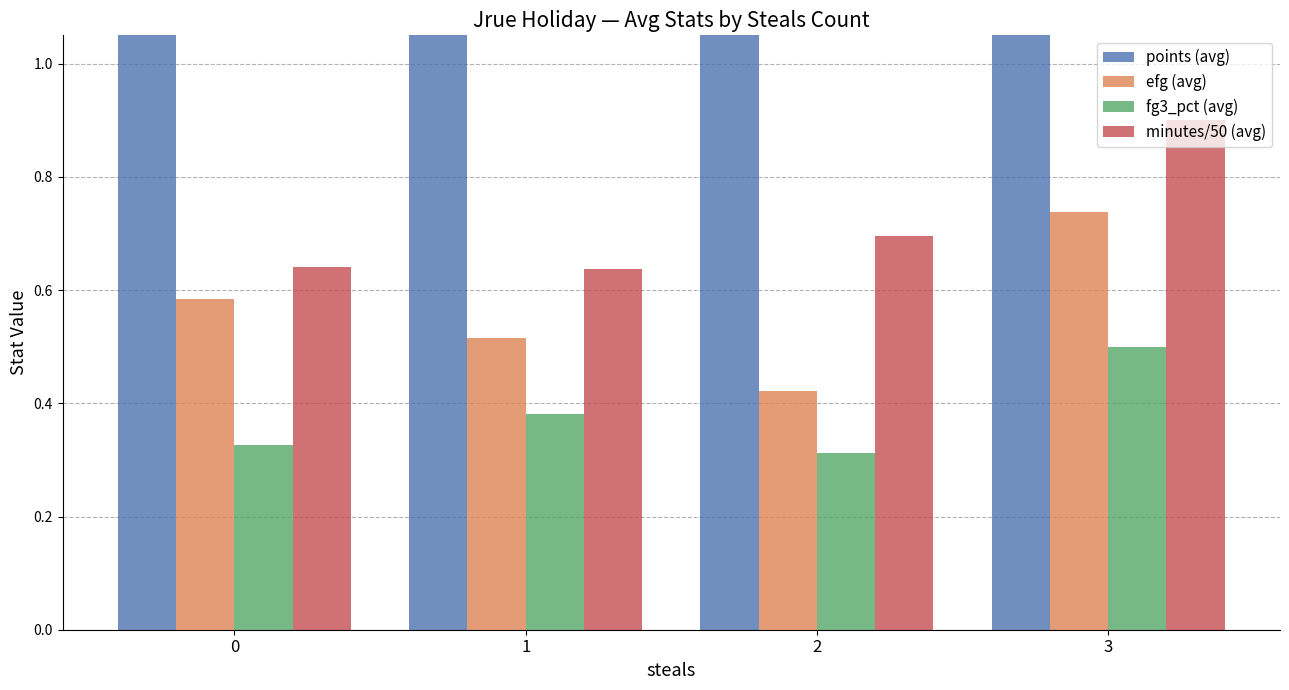

Reading right to left, transcribe all the data shown in this chart.

points (avg): 22.0	8.0	9.0	11.6
efg (avg): 0.7	0.4	0.5	0.6
fg3_pct (avg): 0.5	0.3	0.4	0.3
minutes/50 (avg): 0.9	0.7	0.6	0.6